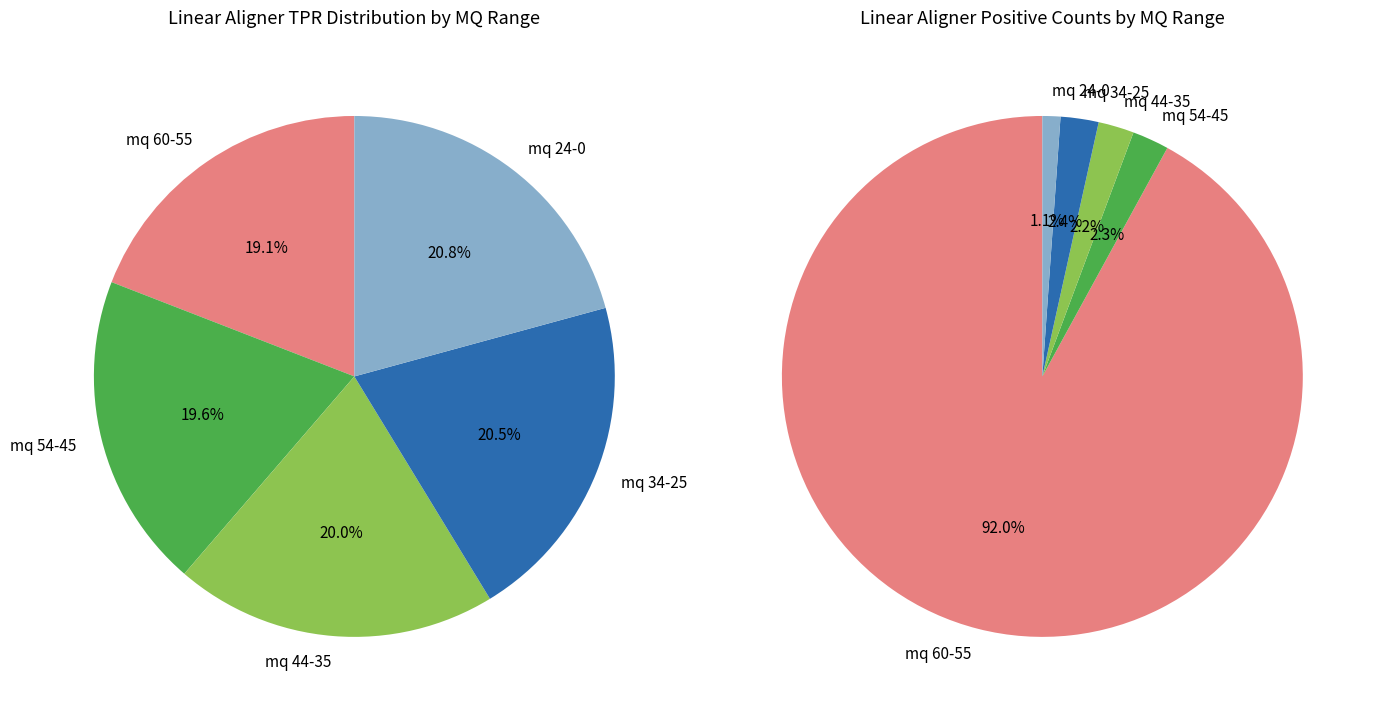

The 10 slice represents 10% of the pie. True or false?

False